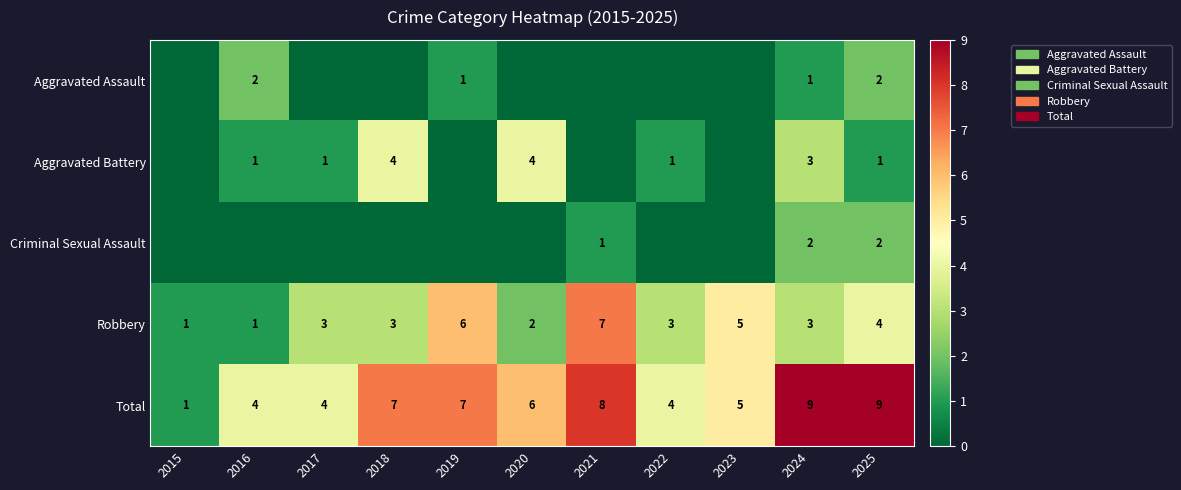

Where is Total nearest to the value 5?

2023